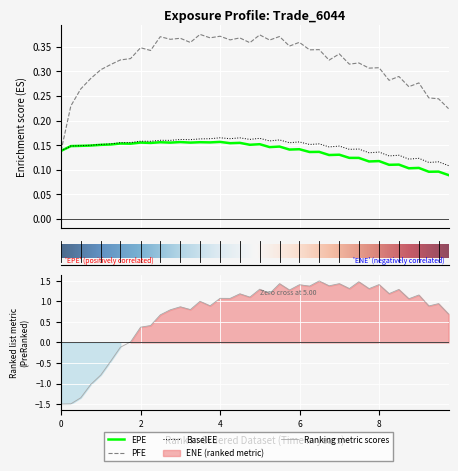

Which series has the largest range (max minus min)?

ENE